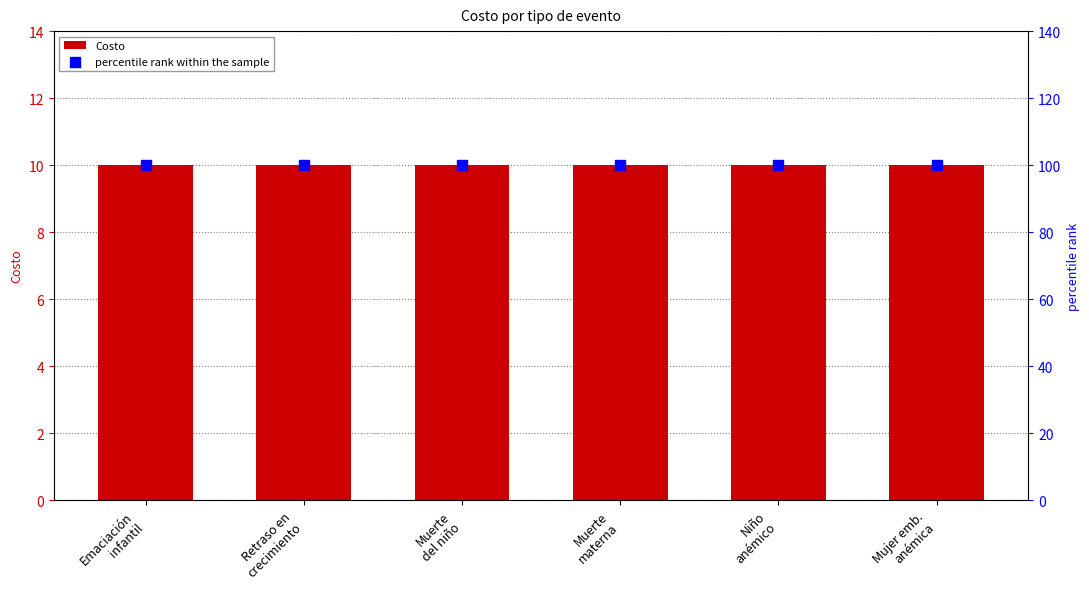

Is the value of Costo at Muerte
materna greater than the value of percentile rank within the sample at Muerte
materna?

No